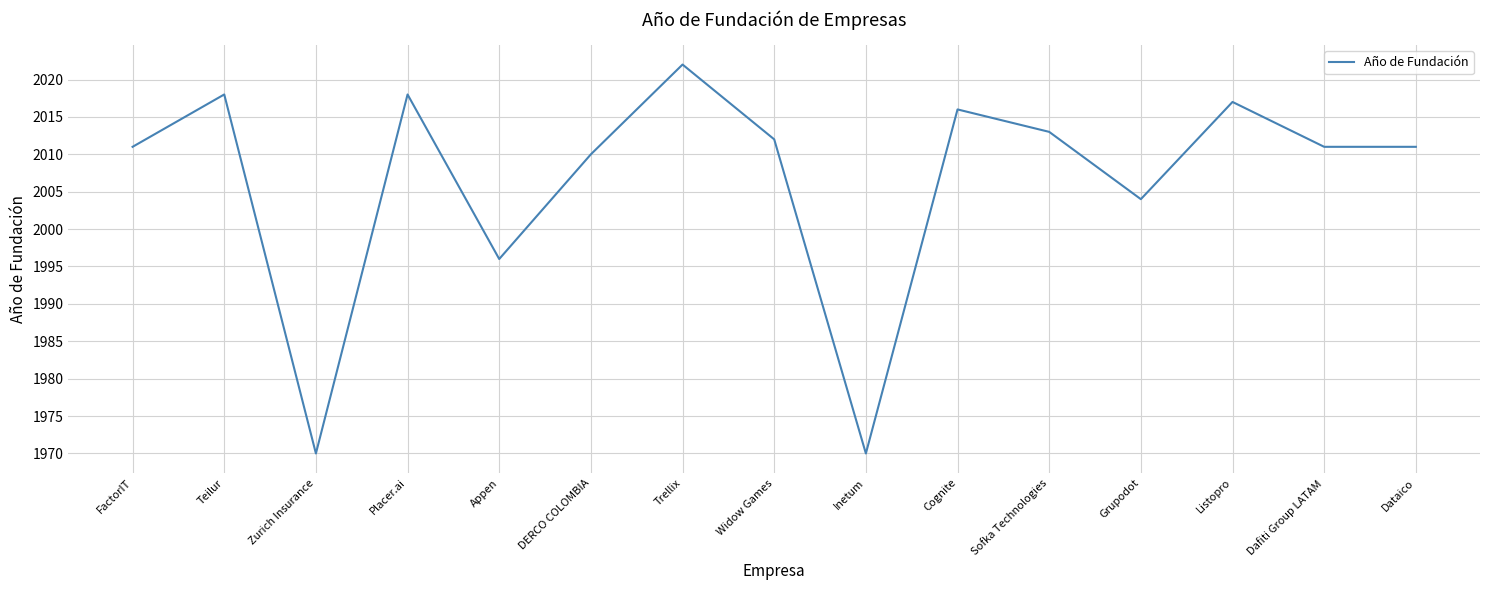

What position from the left is Dafiti Group LATAM?

14